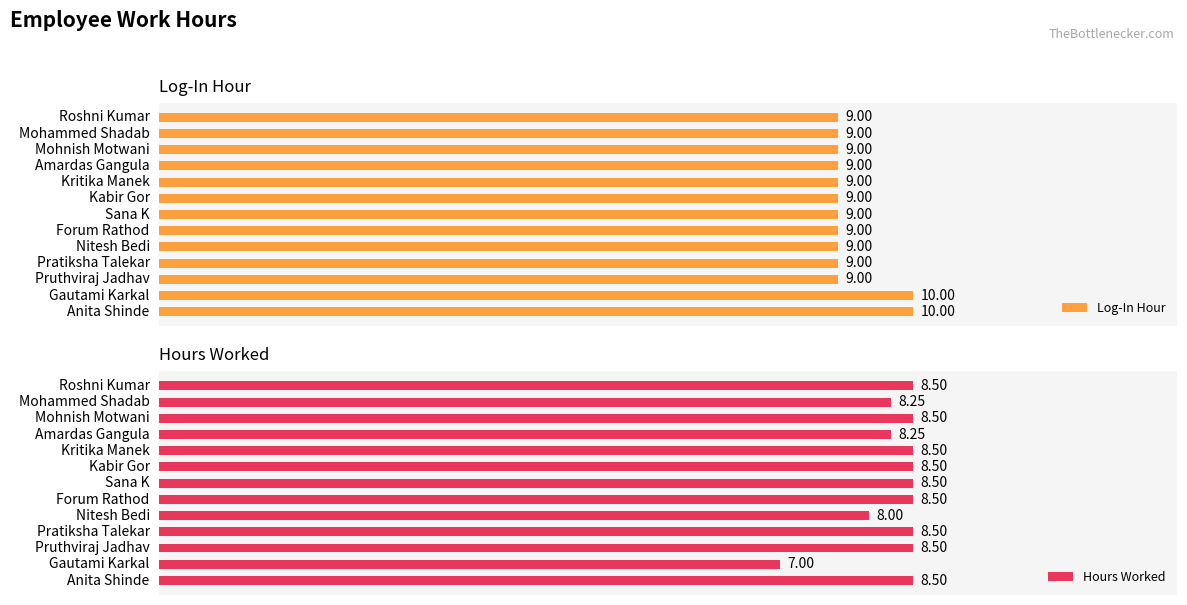

How many Hours Worked values are between 8 and 9?

12